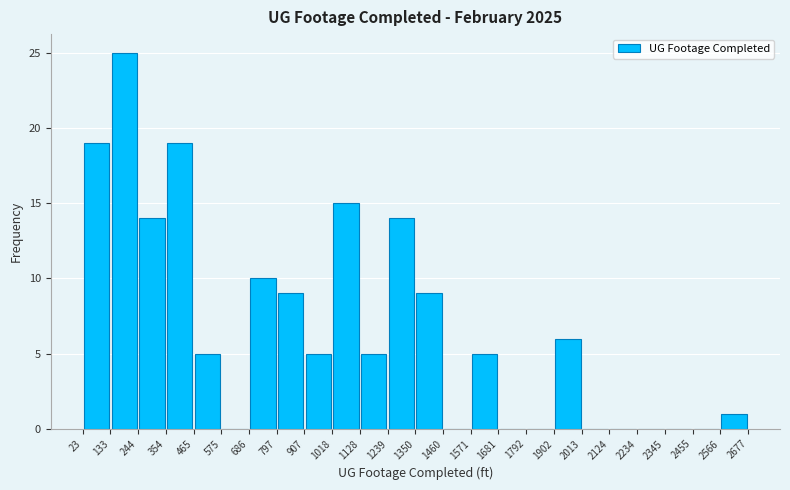

Reading left to right, list every bar in this chart as the range it spans on the x-axis followed by its height. The values are not printed on the chart, so give them approximately, as read against the axis.

23 to 133: 19
133 to 244: 25
244 to 354: 14
354 to 465: 19
465 to 575: 5
575 to 686: 0
686 to 797: 10
797 to 907: 9
907 to 1018: 5
1018 to 1128: 15
1128 to 1239: 5
1239 to 1350: 14
1350 to 1460: 9
1460 to 1571: 0
1571 to 1681: 5
1681 to 1792: 0
1792 to 1902: 0
1902 to 2013: 6
2013 to 2124: 0
2124 to 2234: 0
2234 to 2345: 0
2345 to 2455: 0
2455 to 2566: 0
2566 to 2677: 1